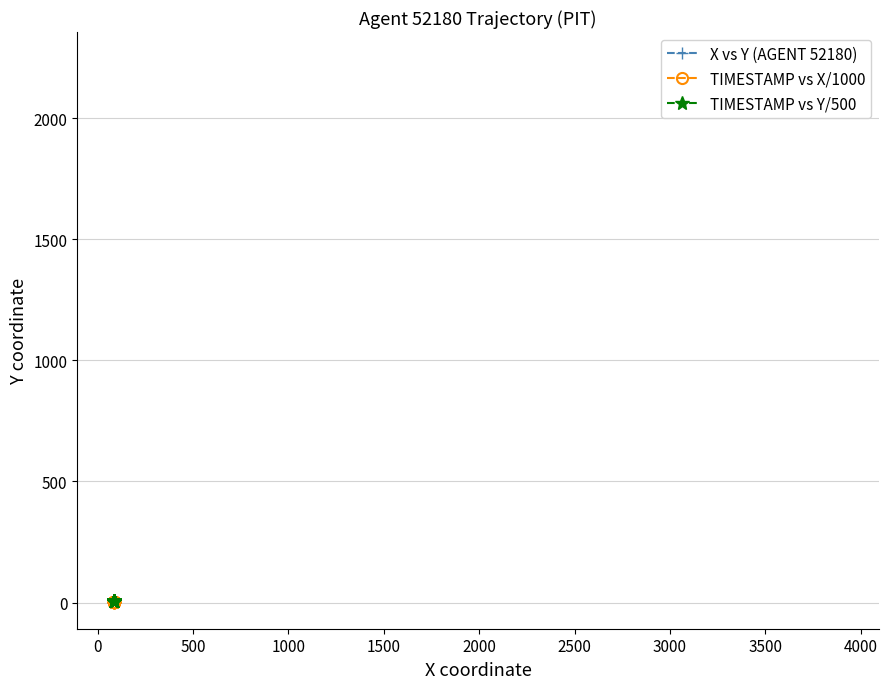

True or false: TIMESTAMP vs X/1000 and TIMESTAMP vs Y/500 intersect in this chart.

False